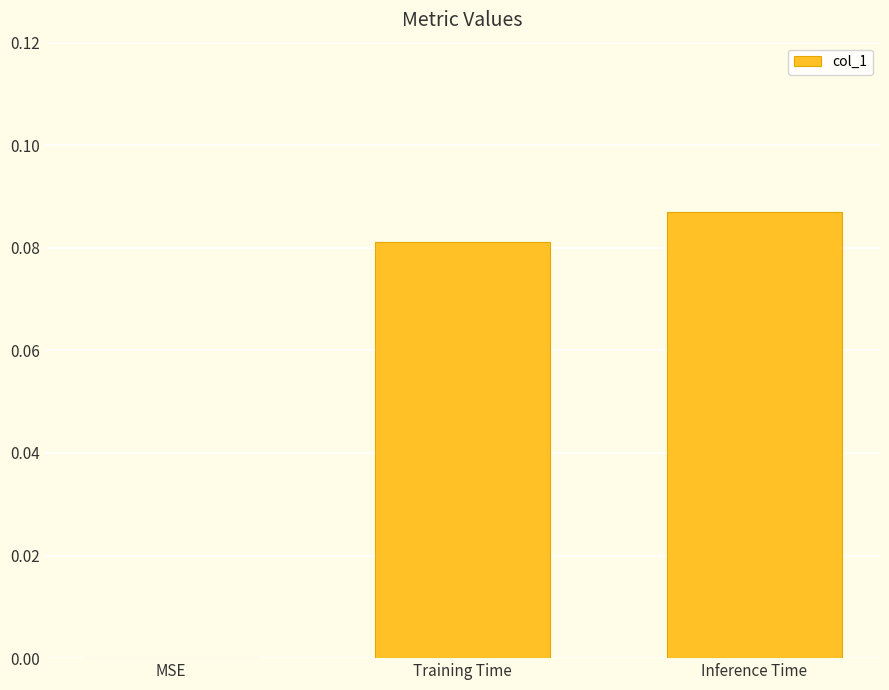

Which has a higher value, Training Time or MSE?

Training Time